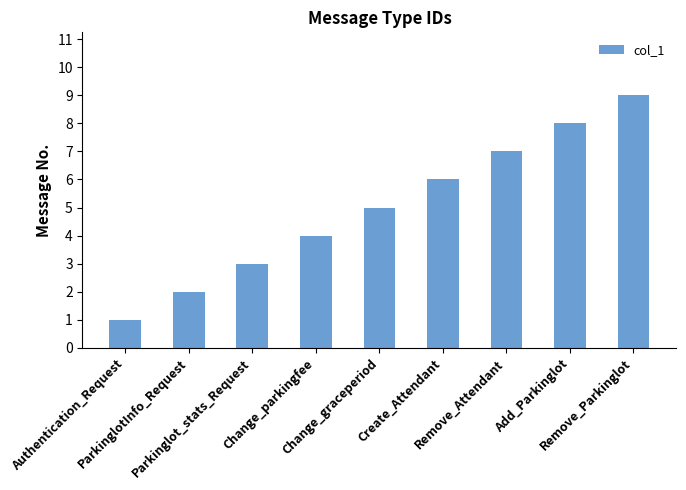

Reading left to right, transcribe all the data shown in this chart.

1	2	3	4	5	6	7	8	9